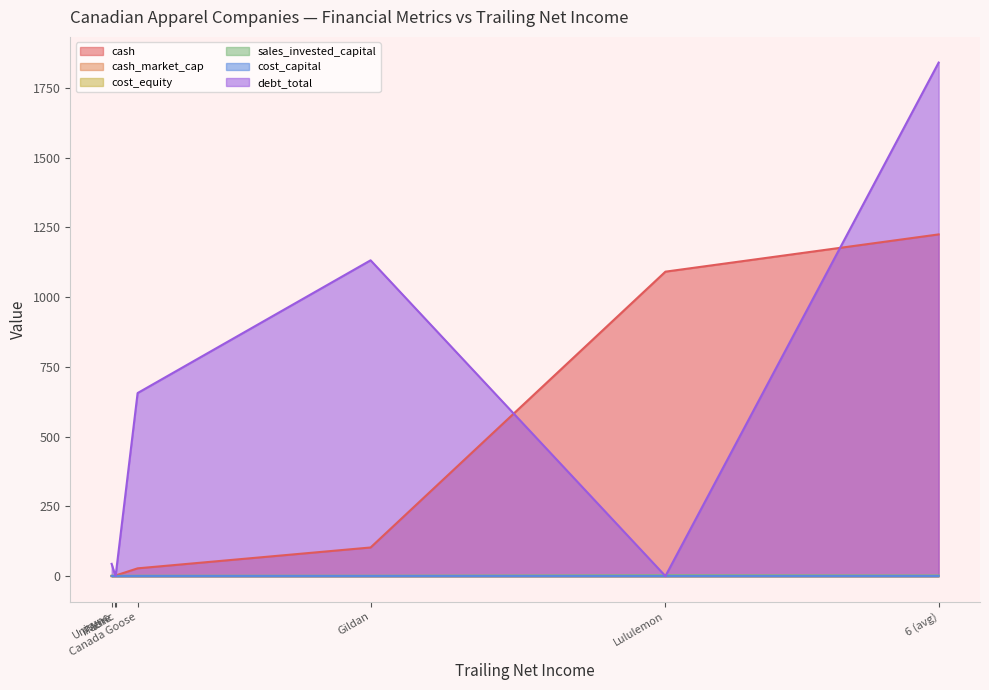

What is the sum of all cost_equity values?

0.6